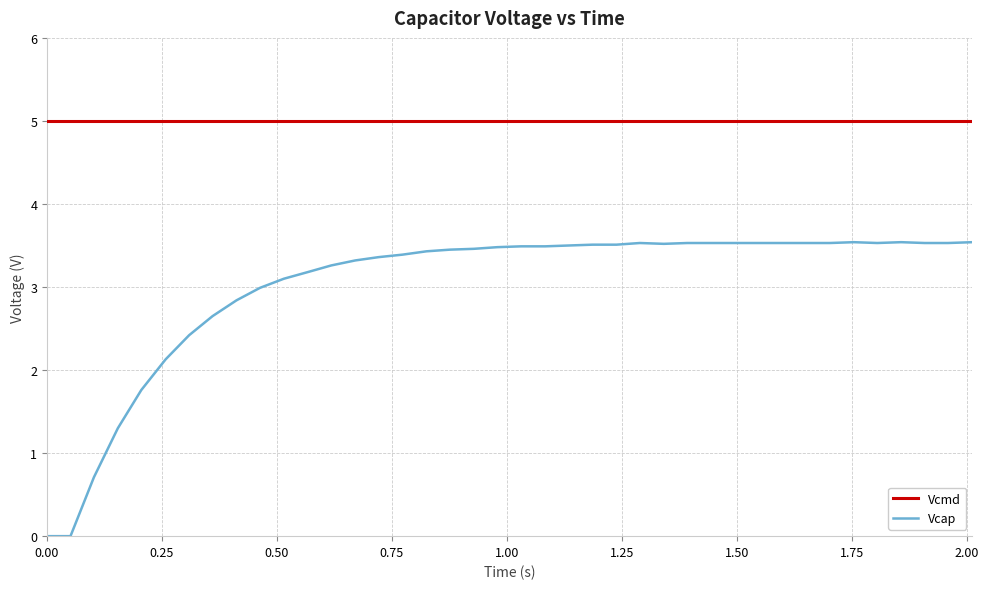

Which series has the largest range (max minus min)?

Vcap